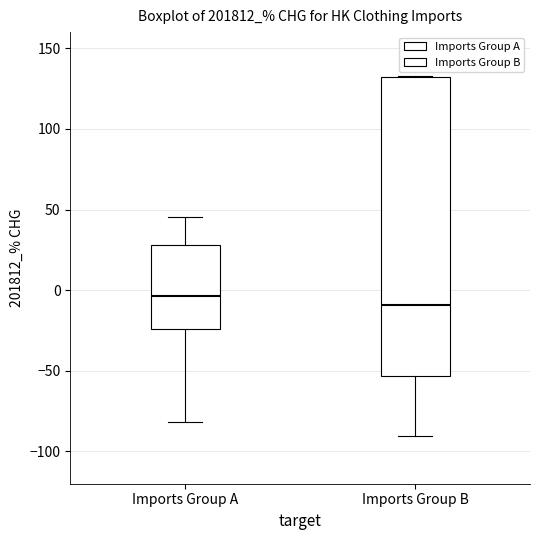

Which box is the tallest, from its lower edge to its upper edge?

Imports Group B